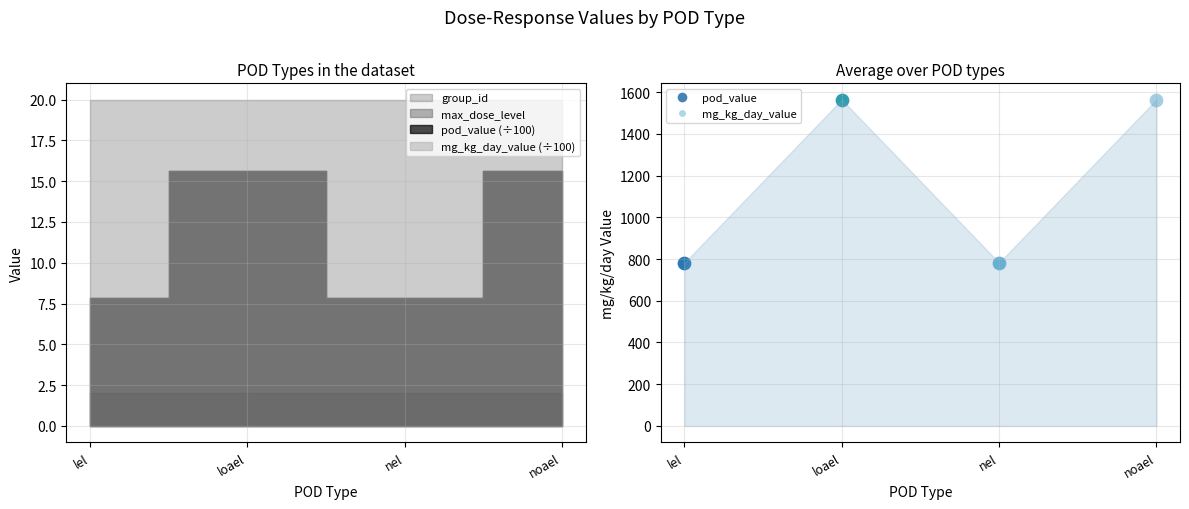

Which series reaches the minimum Y coordinate?

max_dose_level